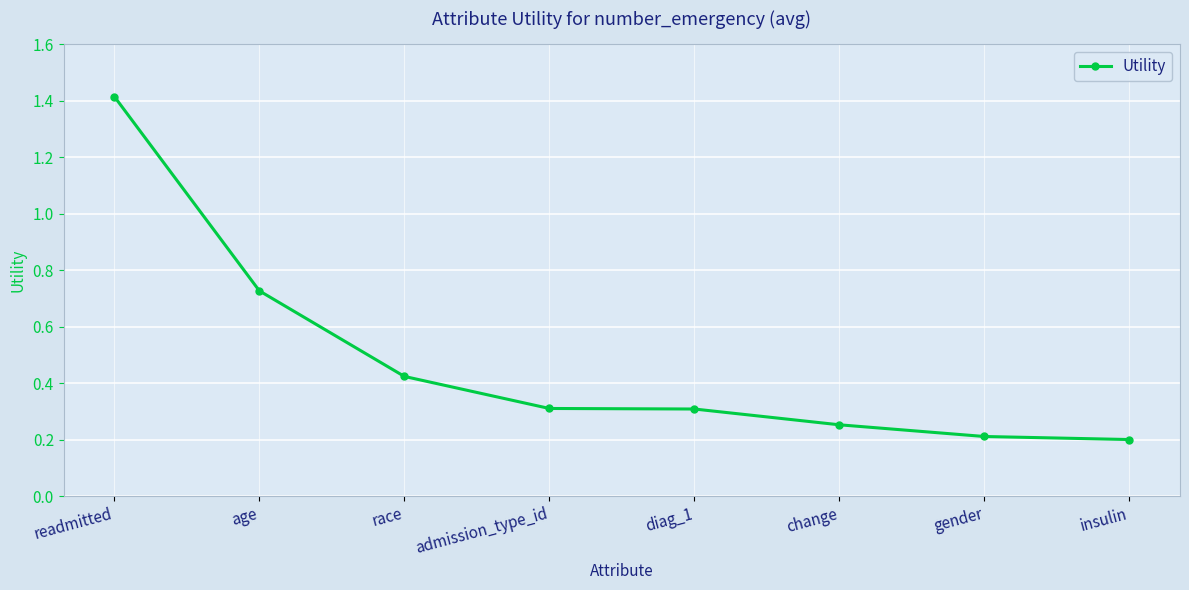

Is this an area chart (filled region under the line)?

No